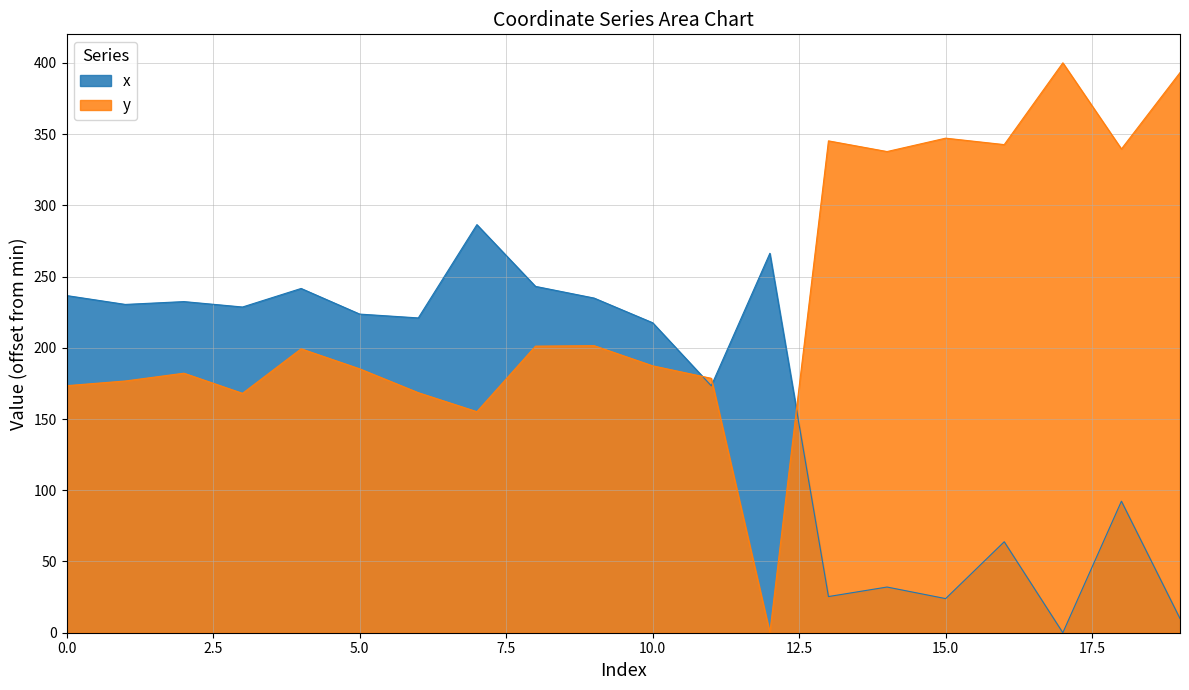

At which category is the sum across all series the highest?

8